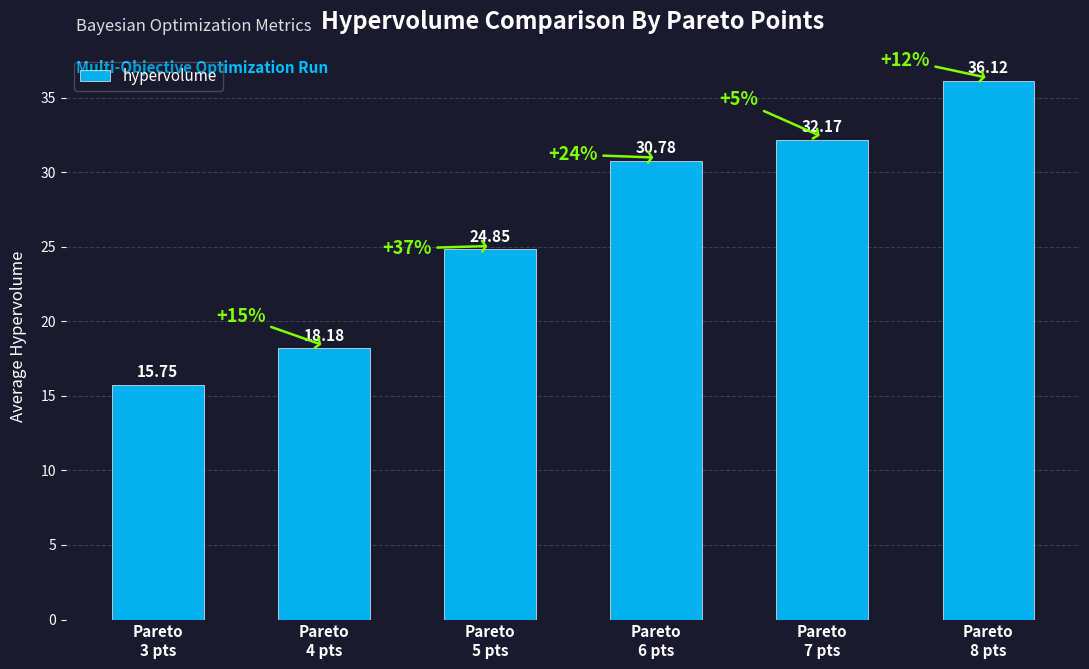

Which category has the lowest value across all series?

Pareto
3 pts